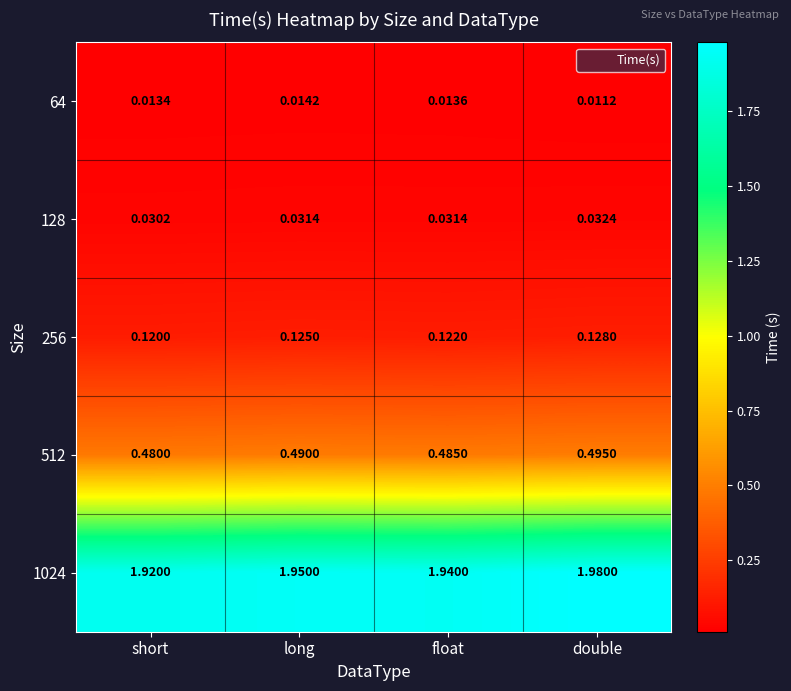

Which category has the lowest value in the 256 series?

short